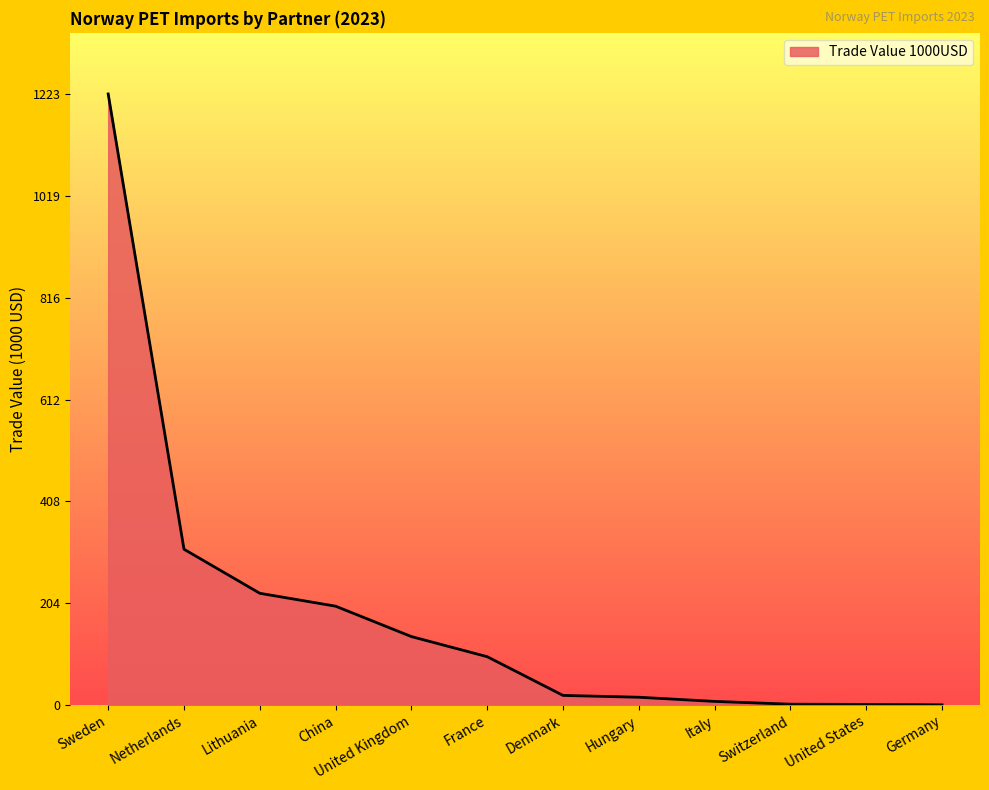

What is the difference between the second highest and second lowest values?

310.6